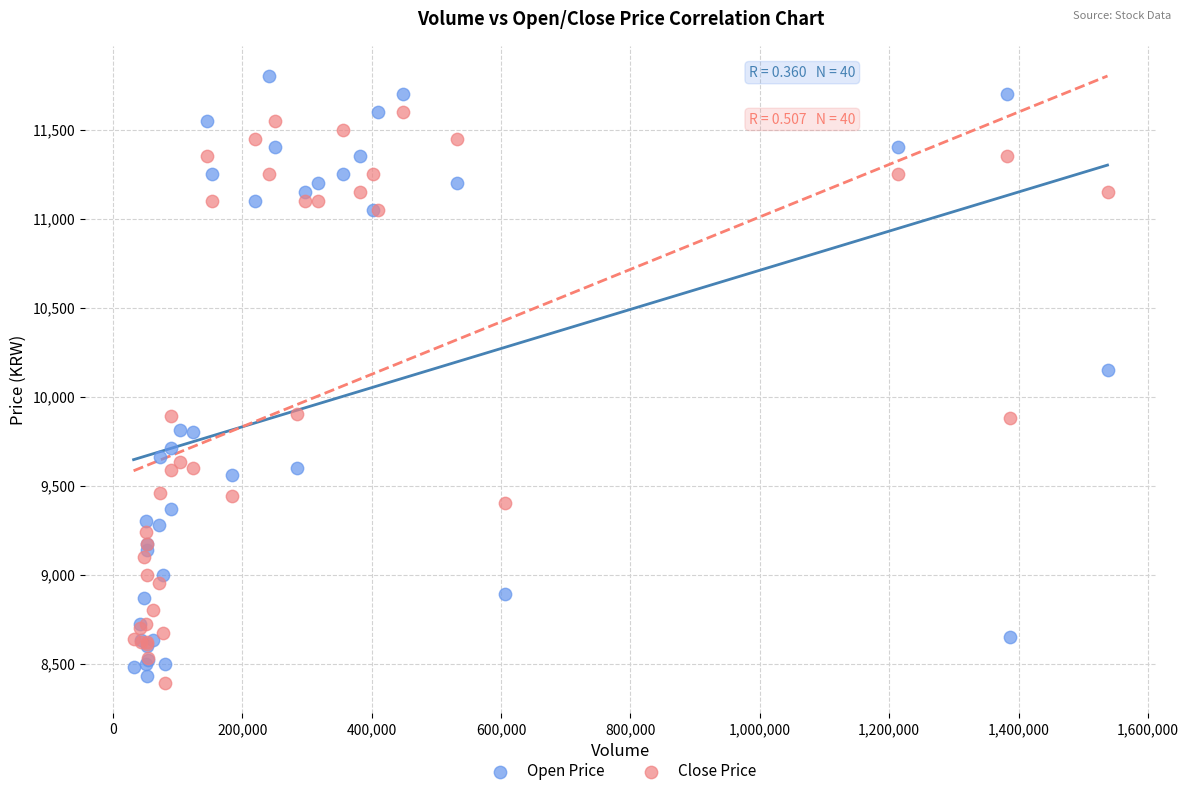

What is the X range (max minus min) for the scatter plot?

1505565